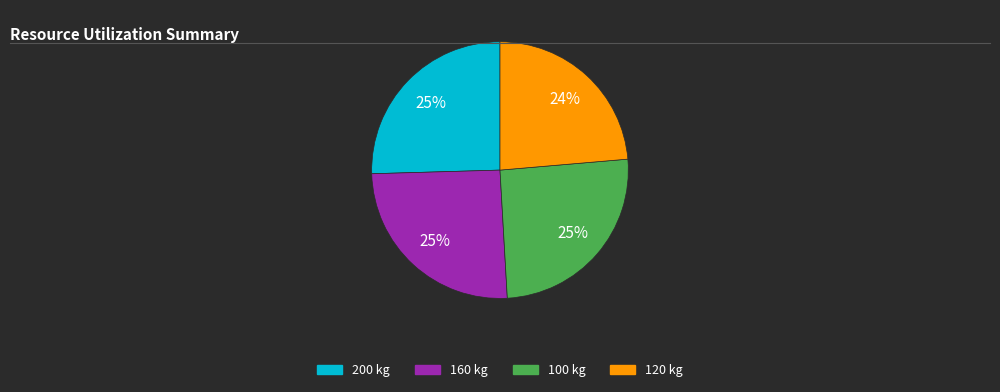

Is there any slice that represents more than half of the pie?

No